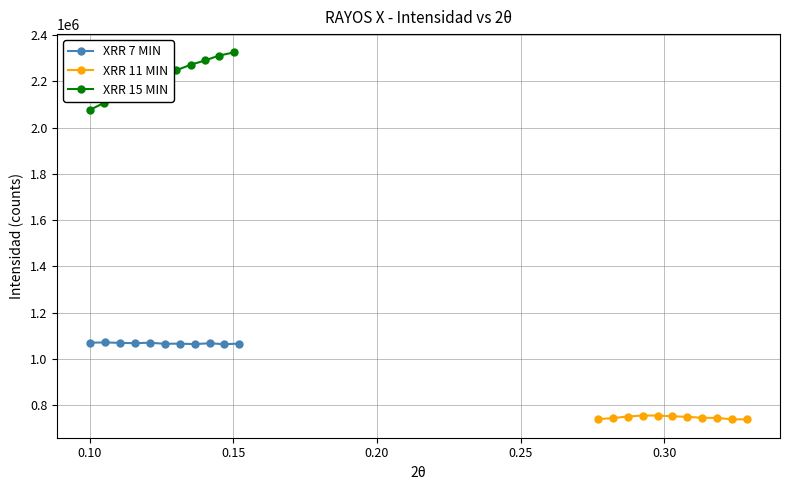

What is the value of the XRR 11 MIN point at the 1st from the left?

739440